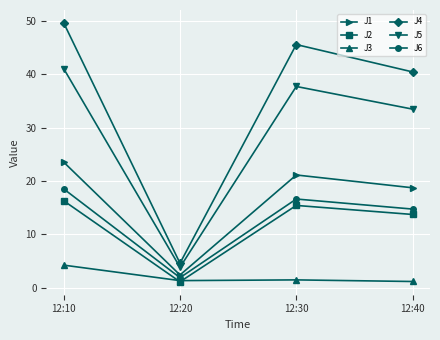

What is the maximum value for J5?

41.1